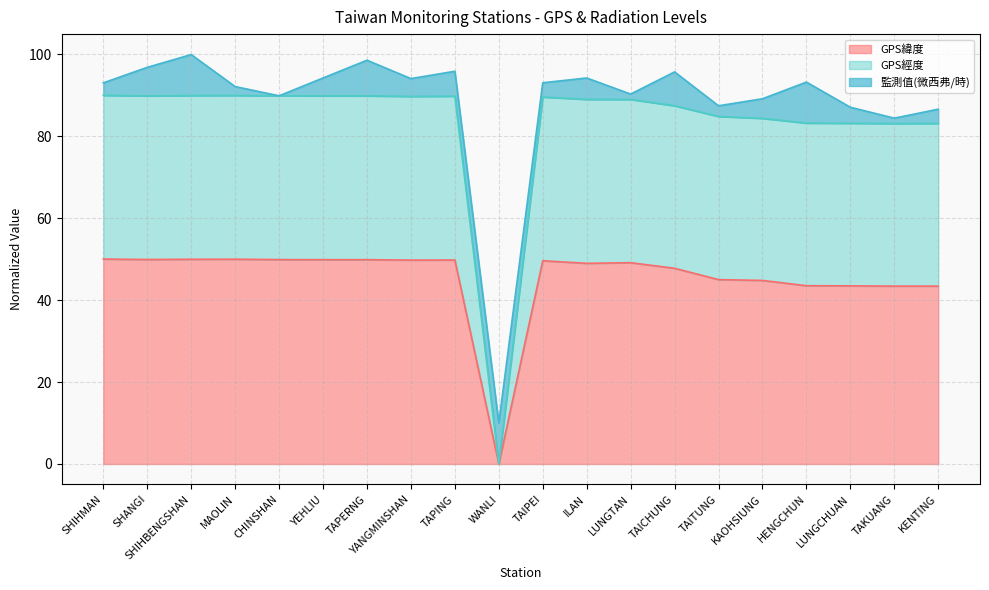

How many values in the GPS經度 series exceed 89?

10